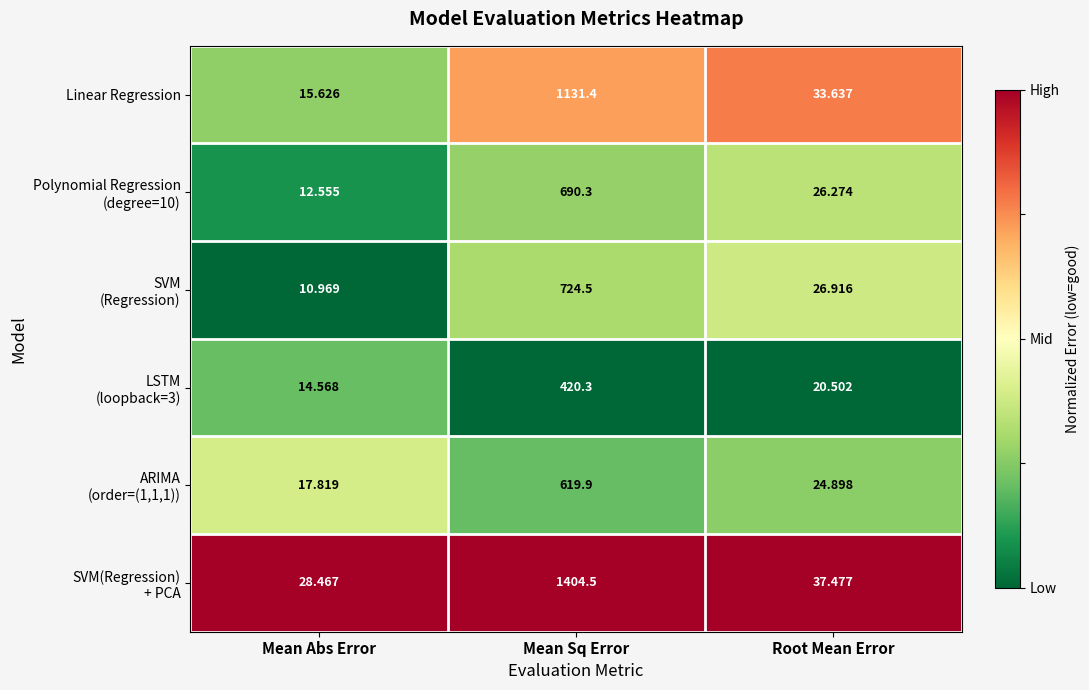

What is the greatest value displayed?

1404.5